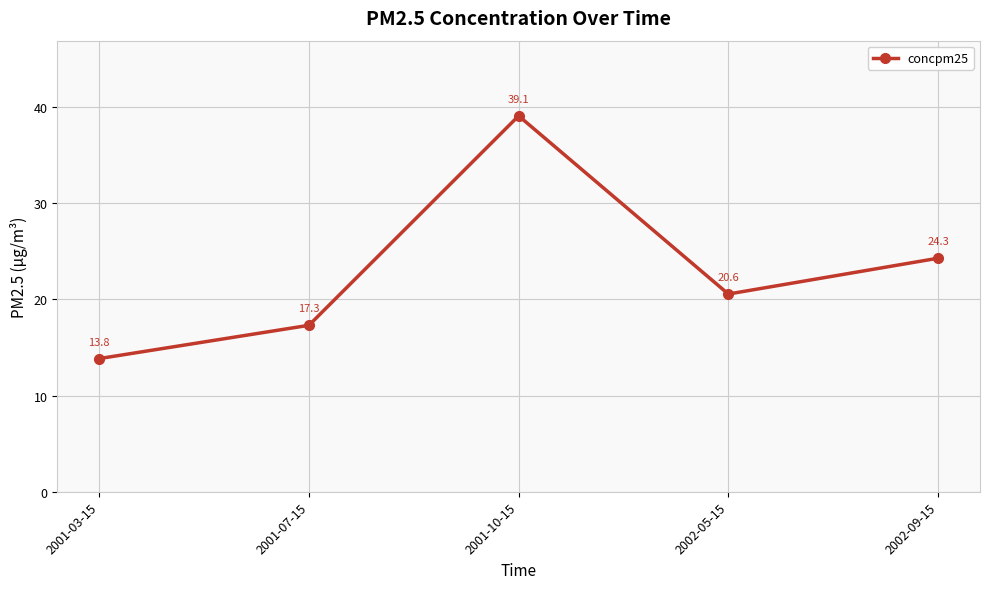

What is the label of the 3rd point from the left?

2001-10-15